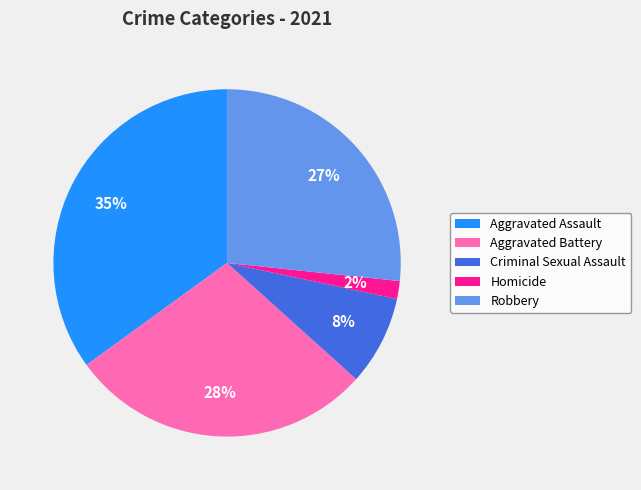

Is there any slice that represents more than half of the pie?

No